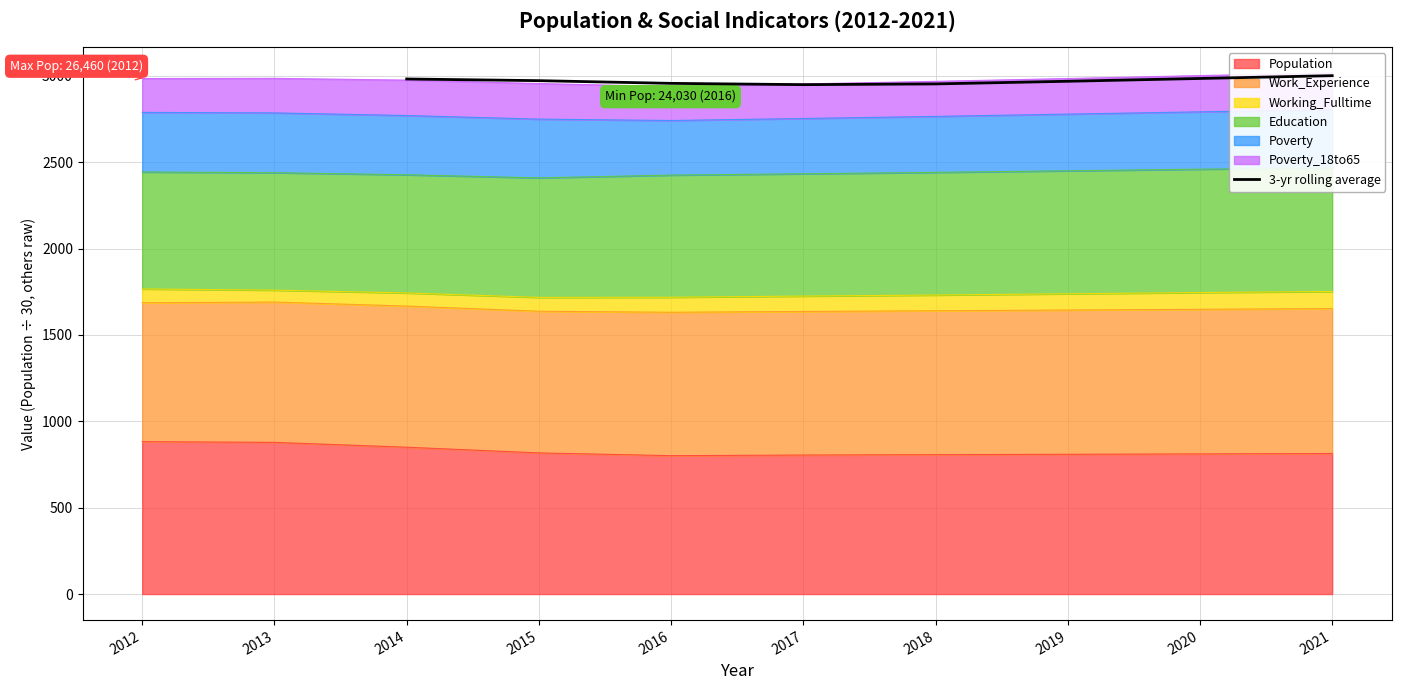

The Population series shows 528.9 at 2019. True or false?

False